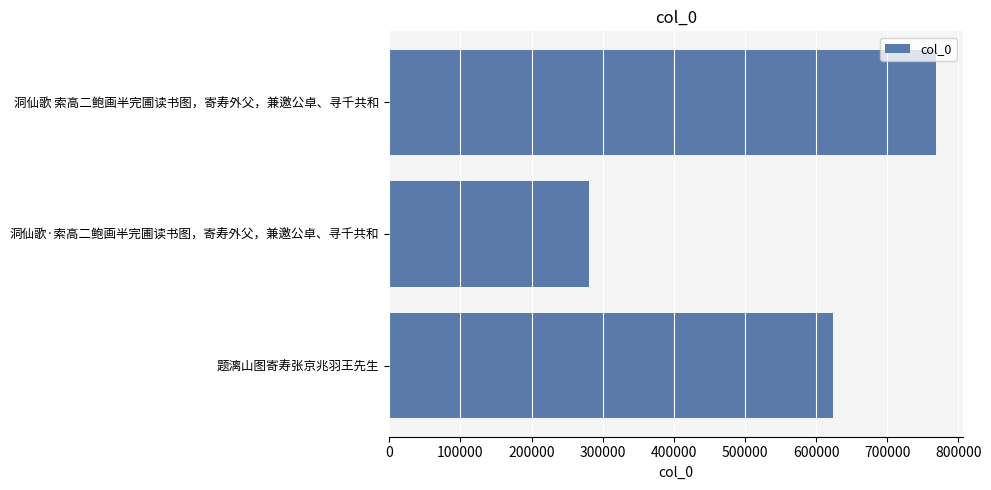

The value at 洞仙歌 索高二鲍画半完圃读书图，寄寿外父，兼邀公卓、寻千共和 is 768039. True or false?

True